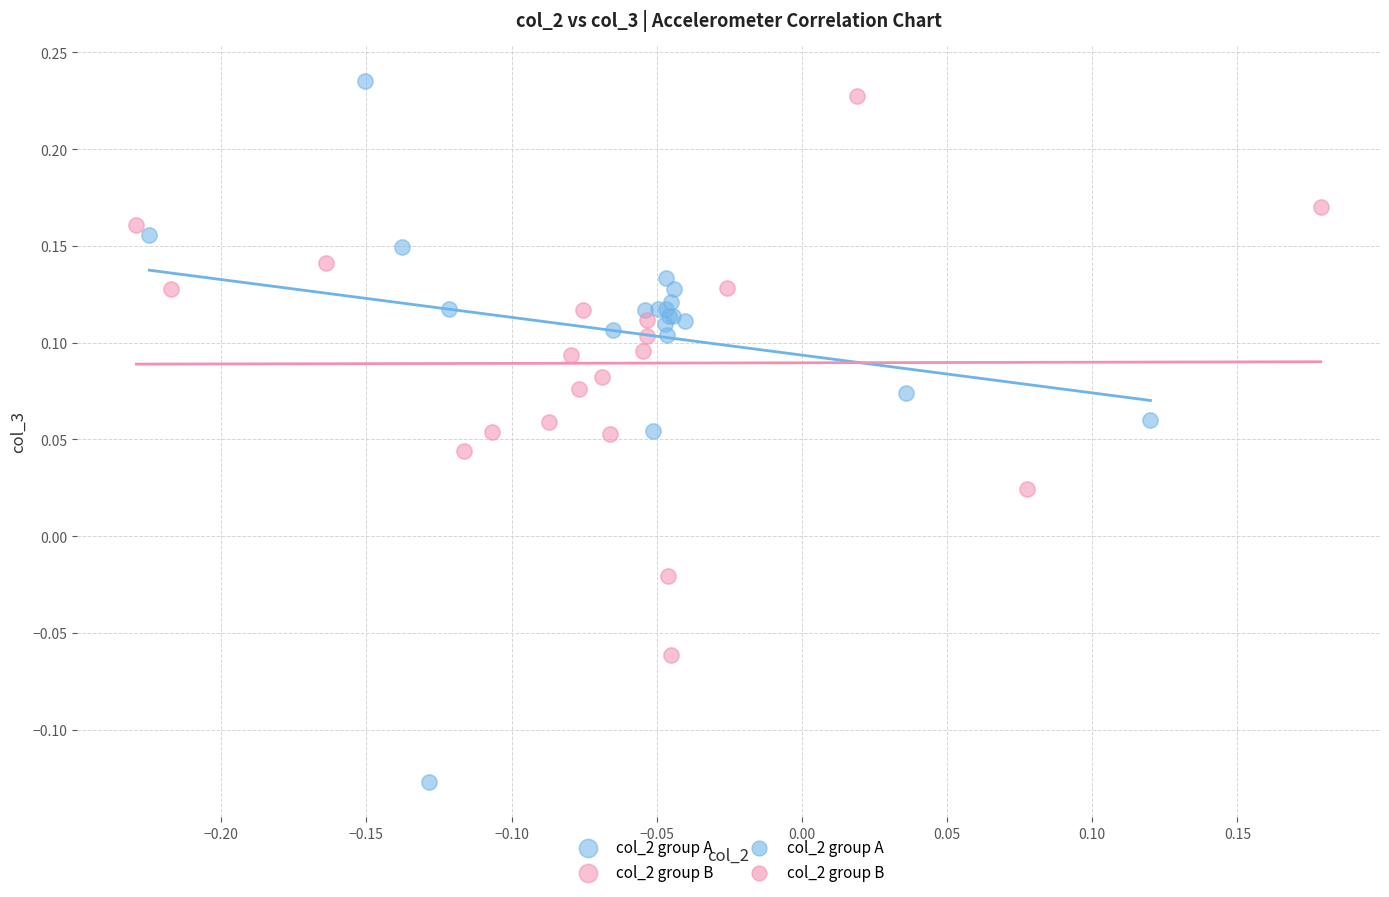

Which series contains the lowest Y value?

col_2 group A